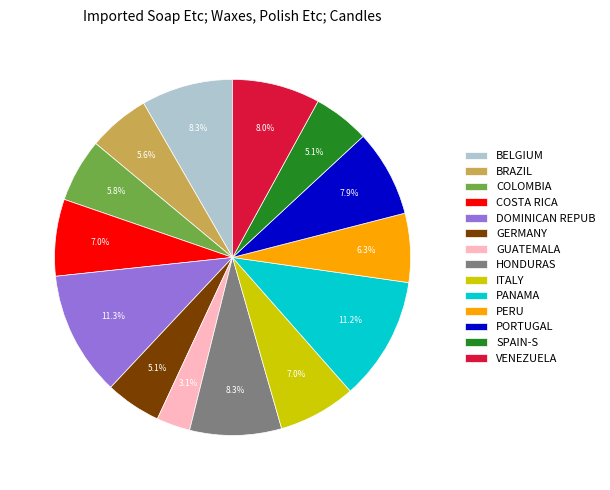

How many slices are in this pie chart?

14